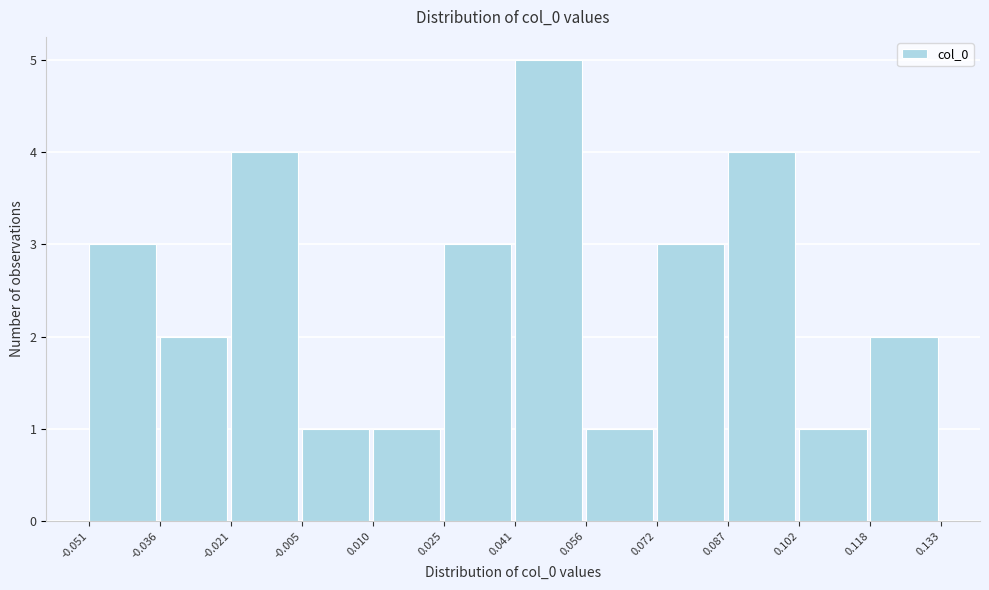

Reading left to right, list every bar in this chart as the range it spans on the x-axis followed by its height. The values are not printed on the chart, so give them approximately, as read against the axis.

-0.051 to -0.036: 3
-0.036 to -0.021: 2
-0.021 to -0.005: 4
-0.005 to 0.010: 1
0.010 to 0.025: 1
0.025 to 0.041: 3
0.041 to 0.056: 5
0.056 to 0.072: 1
0.072 to 0.087: 3
0.087 to 0.102: 4
0.102 to 0.118: 1
0.118 to 0.133: 2